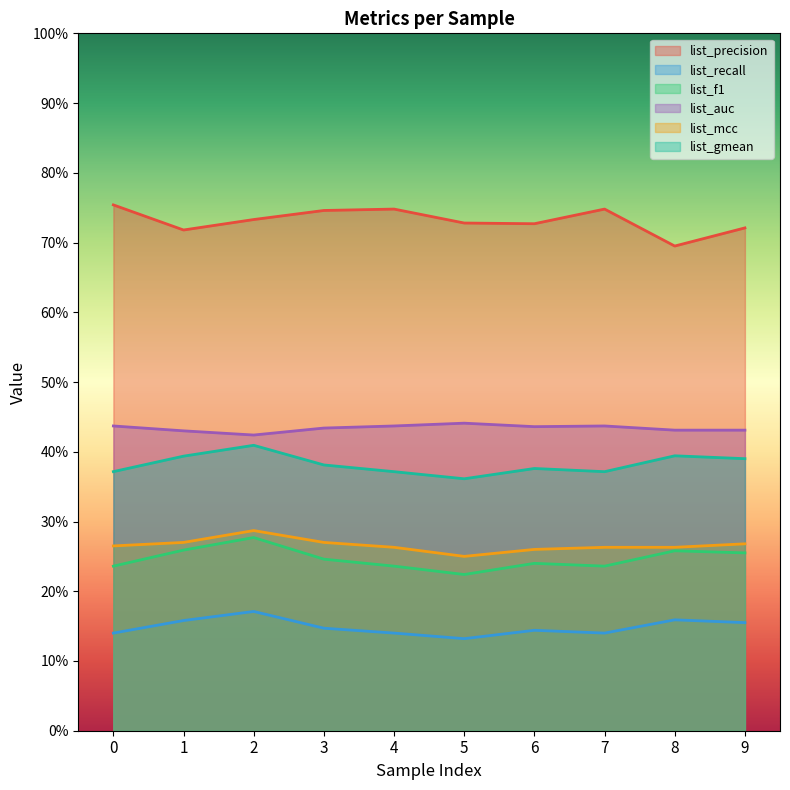

What is the lowest value of the list_gmean series?

0.4